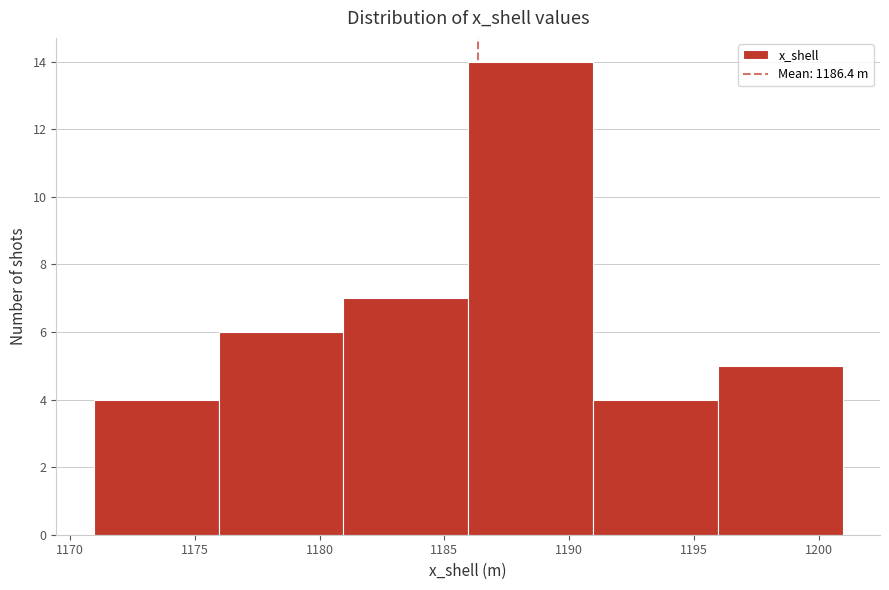

What is the height of the bar covering 1171 to 1176 on the x-axis? Neither the bar edges nor the heights are printed on the chart, so give them approximately, as read against the axes.

4